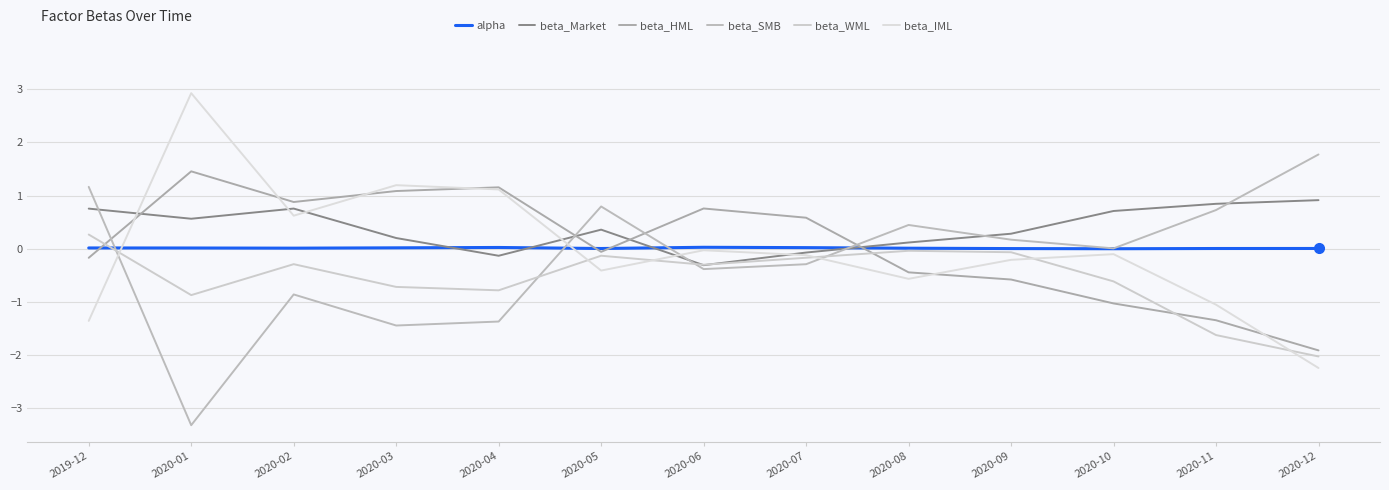

What is the difference between the maximum and minimum values in the beta_HML series?

3.4